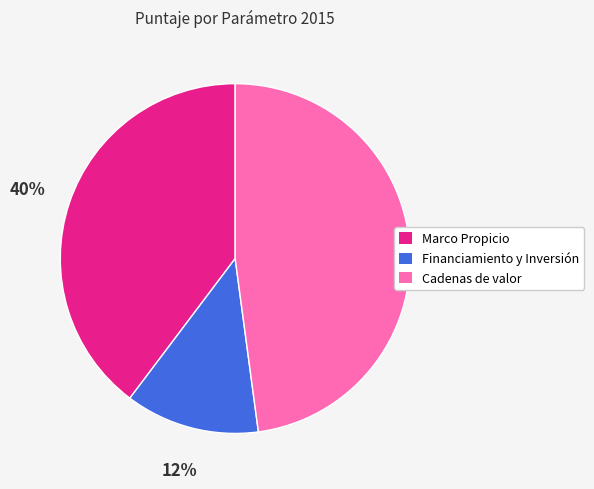

Is it true that Cadenas de valor is 56% of the pie?

False